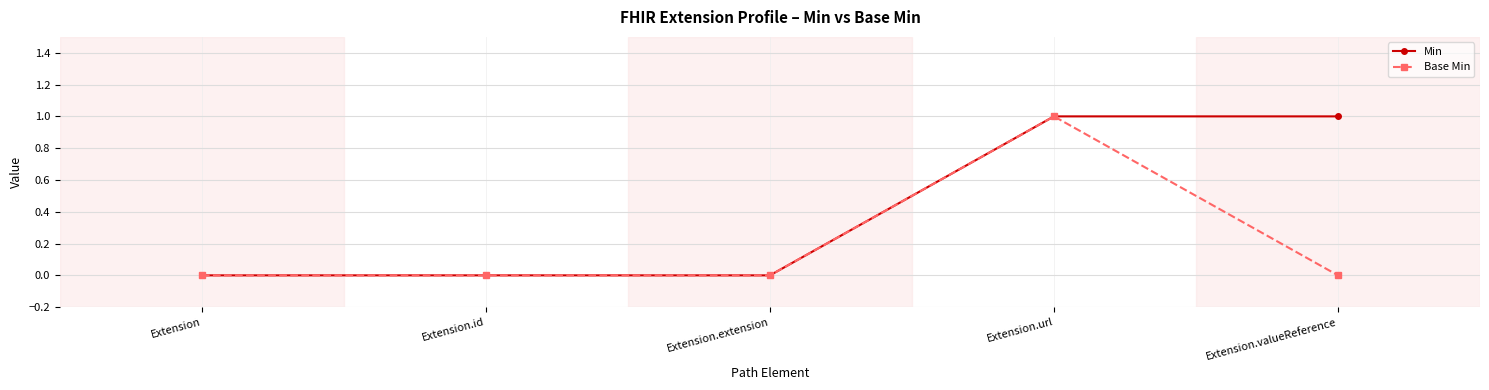

The value of Min at Extension is 1. True or false?

False